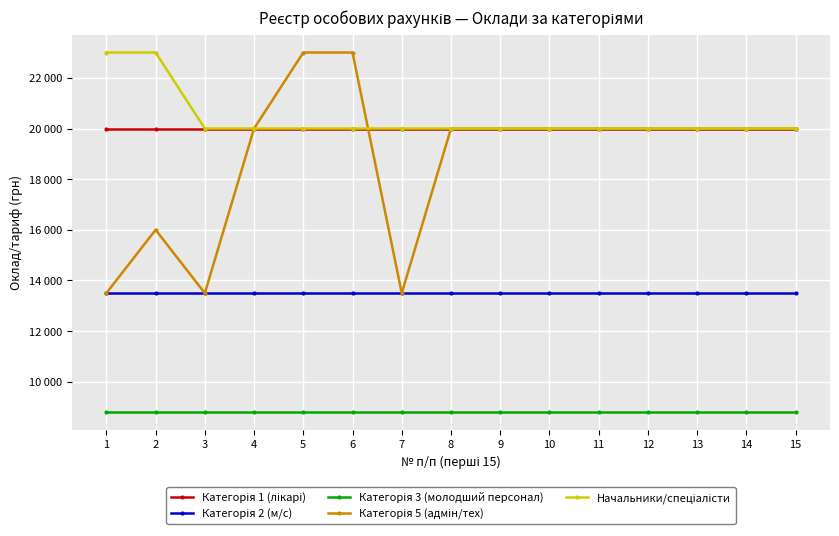

What is the value of the Категорія 3 (молодший персонал) point at the 2nd from the left?

8800